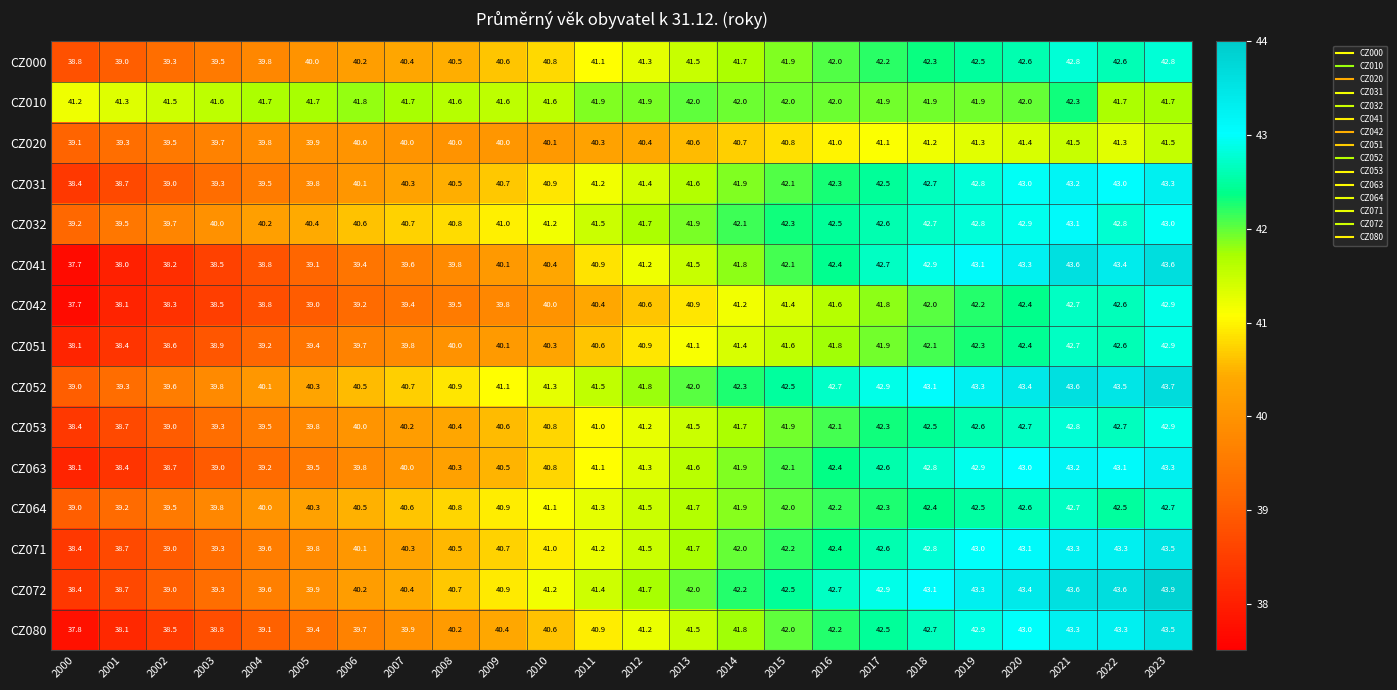

What is the difference between the CZ063 values at 2023 and 2015?

1.2